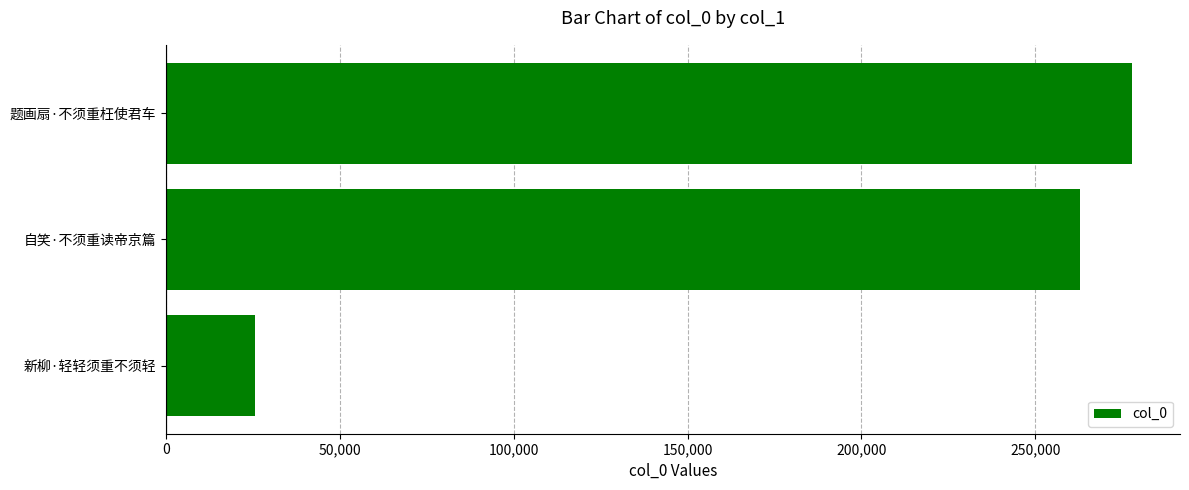

Reading bottom to top, extract all data points from this chart.

新柳·轻轻须重不须轻=25454	自笑·不须重读帝京篇=262939	题画扇·不须重枉使君车=277763